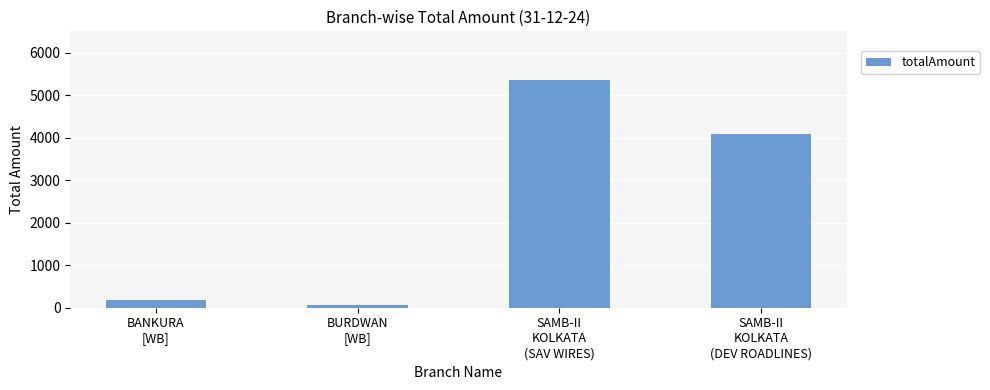

Reading right to left, list all the values displayed in this chart.

SAMB-II
KOLKATA
(DEV ROADLINES)=4077.1	SAMB-II
KOLKATA
(SAV WIRES)=5357.4	BURDWAN
[WB]=62.0	BANKURA
[WB]=182.0